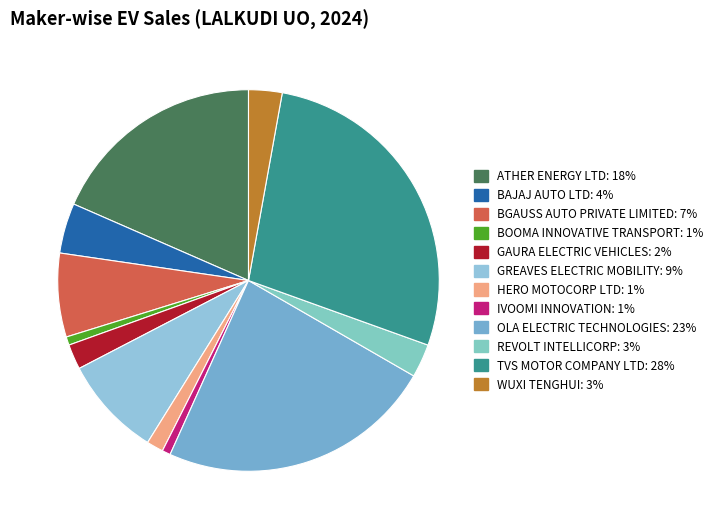

Rank the categories by value from highest to lowest.

TVS MOTOR COMPANY LTD, OLA ELECTRIC TECHNOLOGIES, ATHER ENERGY LTD, GREAVES ELECTRIC MOBILITY, BGAUSS AUTO PRIVATE LIMITED, BAJAJ AUTO LTD, REVOLT INTELLICORP, WUXI TENGHUI, GAURA ELECTRIC VEHICLES, HERO MOTOCORP LTD, BOOMA INNOVATIVE TRANSPORT, IVOOMI INNOVATION